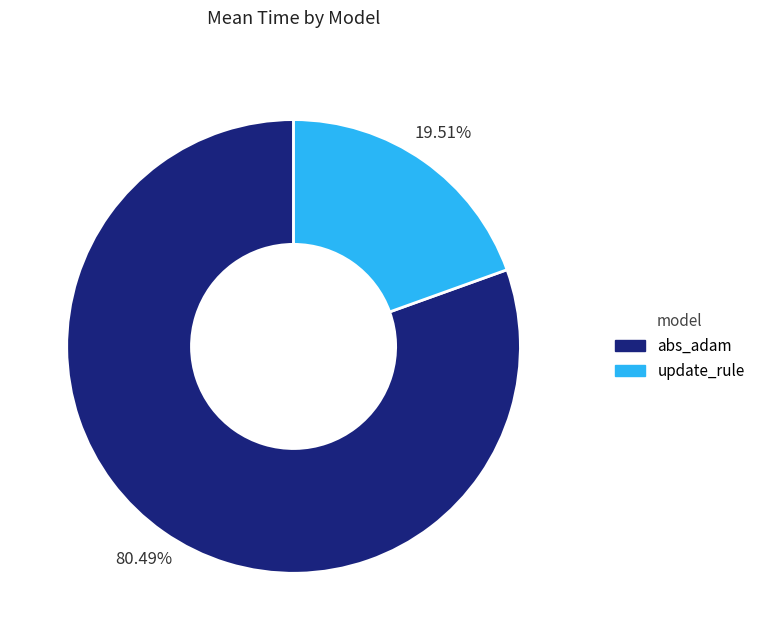

How many slices are in this pie chart?

2